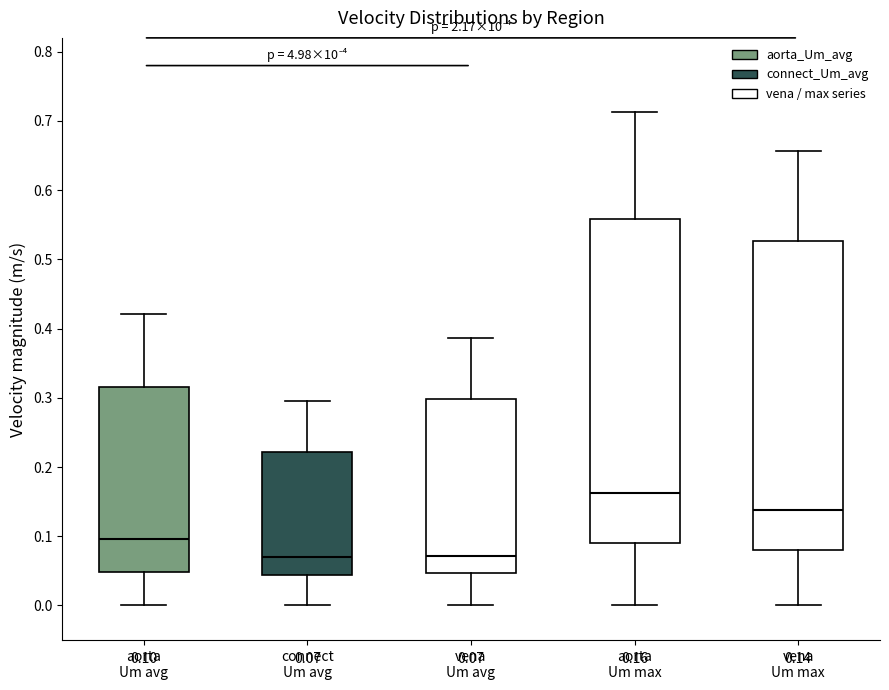

Which box is the tallest, from its lower edge to its upper edge?

aorta Um max